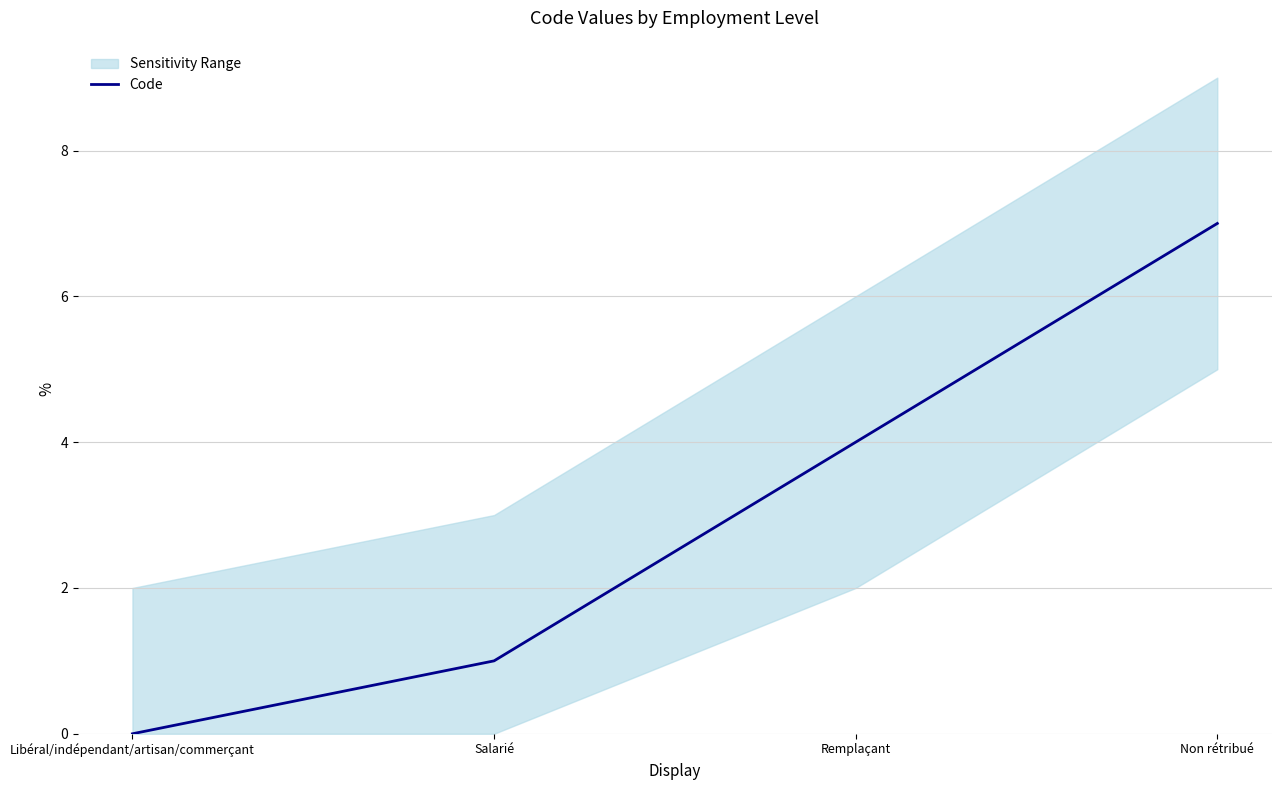

Where does the data first go above 4?

Non rétribué